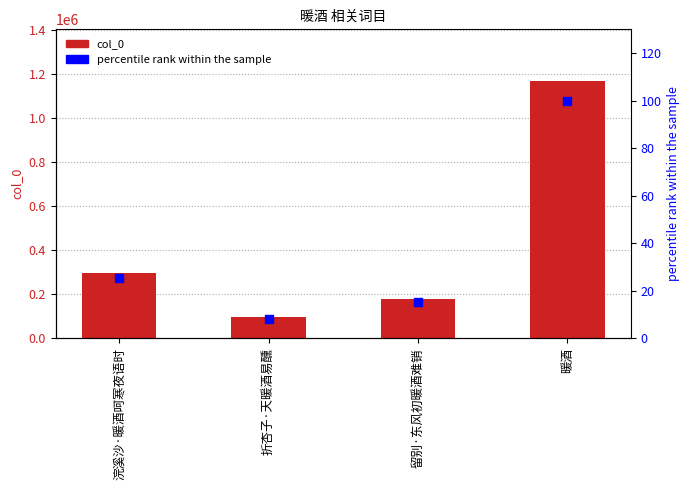

Which series reaches the minimum Y coordinate?

percentile rank within the sample